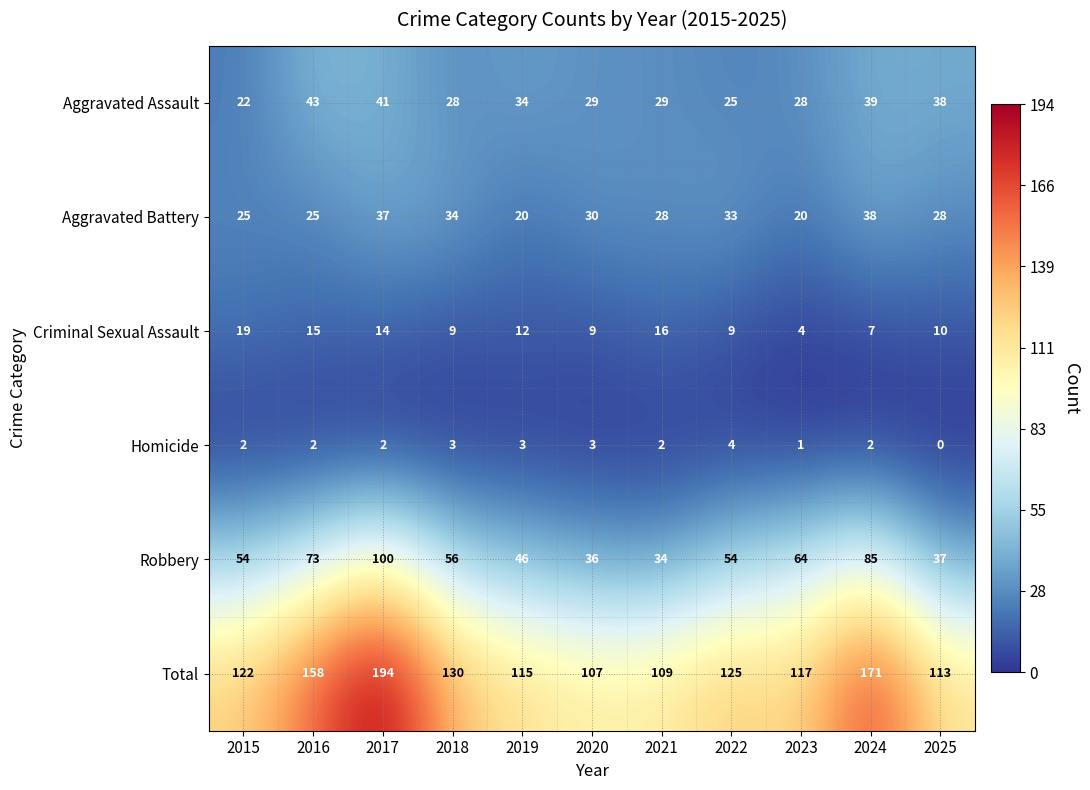

What is the total value across all series at 2017?

388